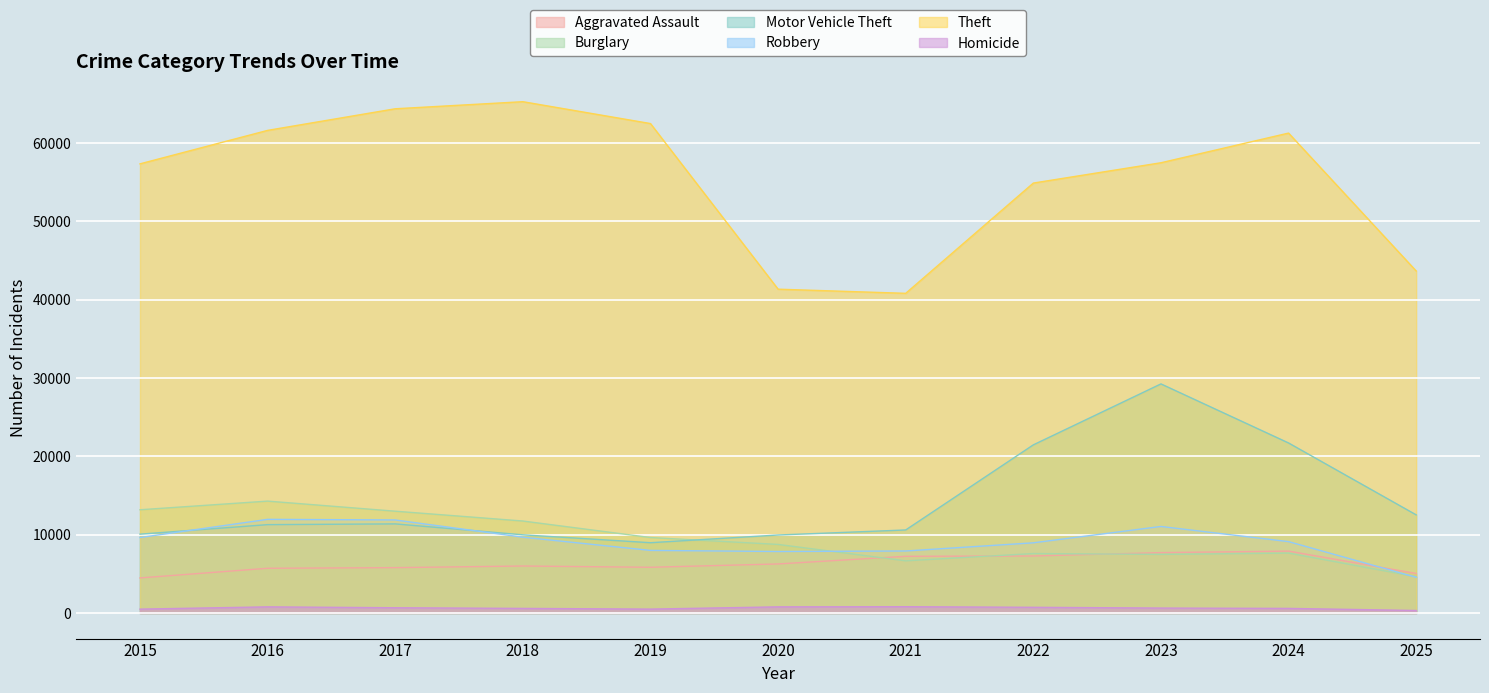

What is the spread (max minus min) of values at 2023?

56861